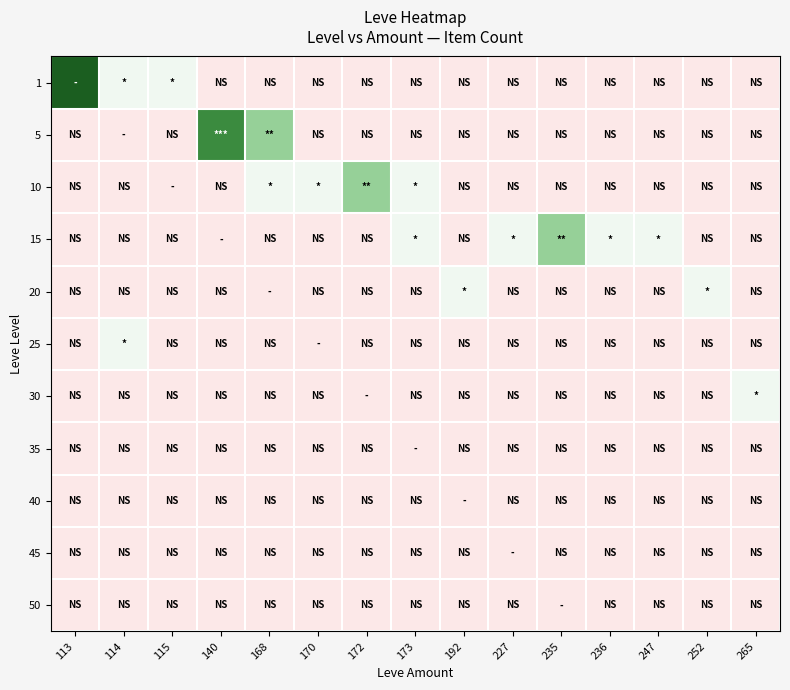

Reading right to left, list all the values displayed in this chart.

1: 265=0	252=0	247=0	236=0	235=0	227=0	192=0	173=0	172=0	170=0	168=0	140=0	115=1	114=1	113=4
5: 265=0	252=0	247=0	236=0	235=0	227=0	192=0	173=0	172=0	170=0	168=2	140=3	115=0	114=0	113=0
10: 265=0	252=0	247=0	236=0	235=0	227=0	192=0	173=1	172=2	170=1	168=1	140=0	115=0	114=0	113=0
15: 265=0	252=0	247=1	236=1	235=2	227=1	192=0	173=1	172=0	170=0	168=0	140=0	115=0	114=0	113=0
20: 265=0	252=1	247=0	236=0	235=0	227=0	192=1	173=0	172=0	170=0	168=0	140=0	115=0	114=0	113=0
25: 265=0	252=0	247=0	236=0	235=0	227=0	192=0	173=0	172=0	170=0	168=0	140=0	115=0	114=1	113=0
30: 265=1	252=0	247=0	236=0	235=0	227=0	192=0	173=0	172=0	170=0	168=0	140=0	115=0	114=0	113=0
35: 265=0	252=0	247=0	236=0	235=0	227=0	192=0	173=0	172=0	170=0	168=0	140=0	115=0	114=0	113=0
40: 265=0	252=0	247=0	236=0	235=0	227=0	192=0	173=0	172=0	170=0	168=0	140=0	115=0	114=0	113=0
45: 265=0	252=0	247=0	236=0	235=0	227=0	192=0	173=0	172=0	170=0	168=0	140=0	115=0	114=0	113=0
50: 265=0	252=0	247=0	236=0	235=0	227=0	192=0	173=0	172=0	170=0	168=0	140=0	115=0	114=0	113=0